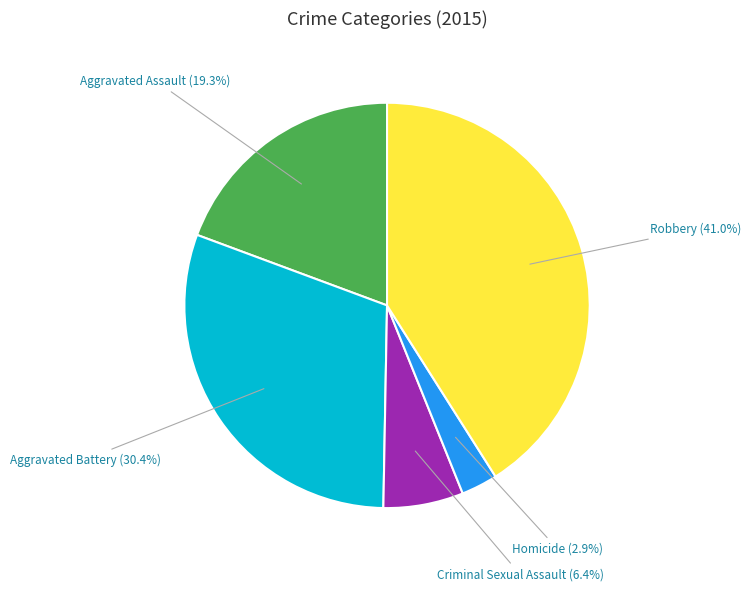

Does any single category account for the majority?

No